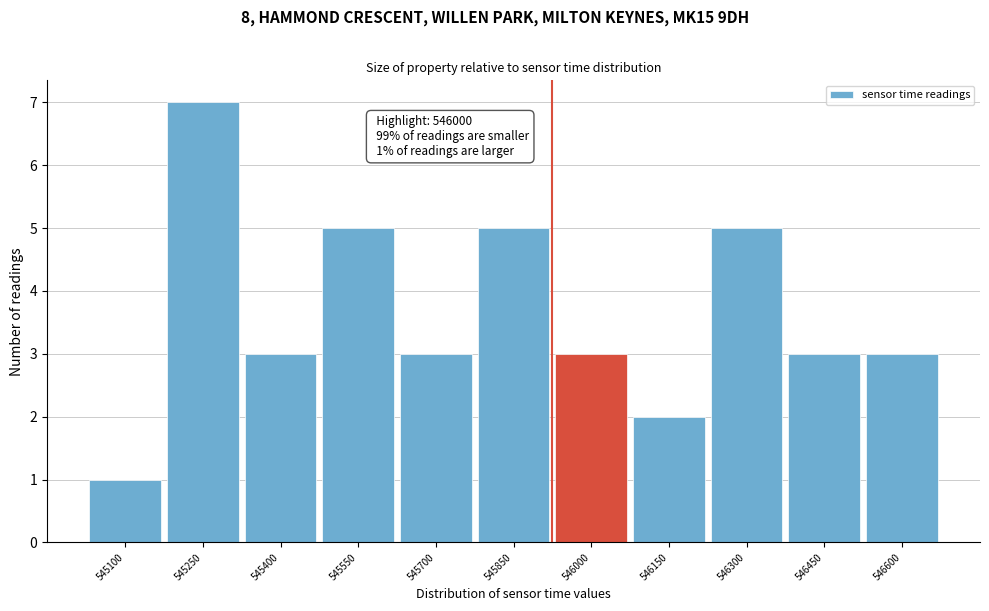

Reading left to right, what are all the values shown in this chart?

545100=1	545250=7	545400=3	545550=5	545700=3	545850=5	546000=3	546150=2	546300=5	546450=3	546600=3